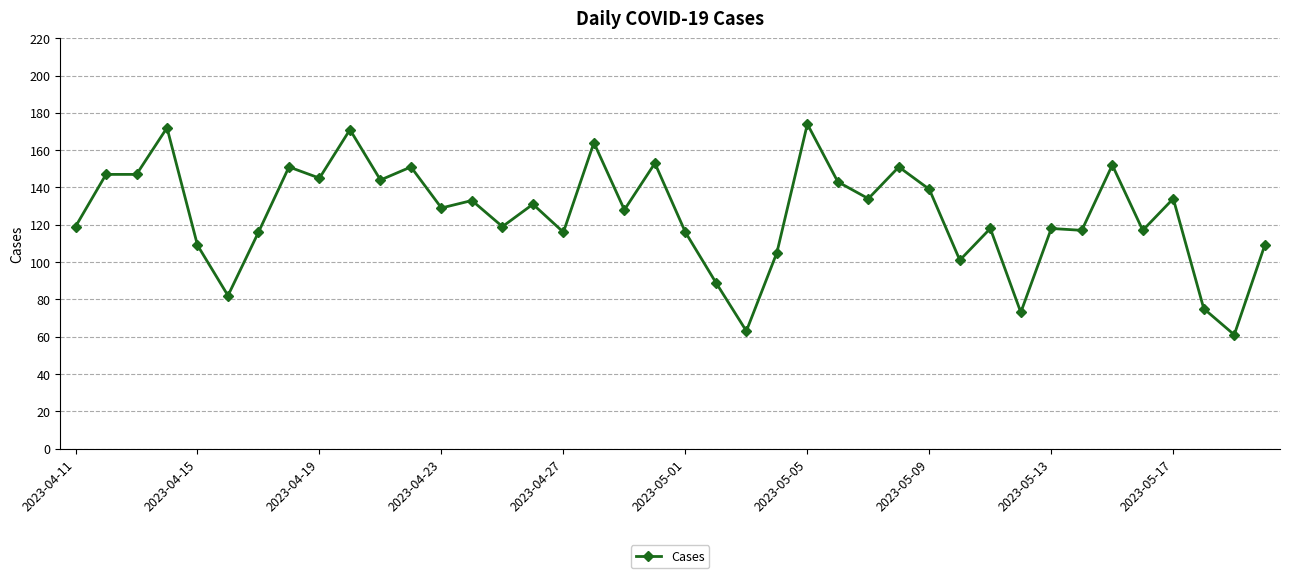

True or false: the data has more than 1 interior local peaks.

True